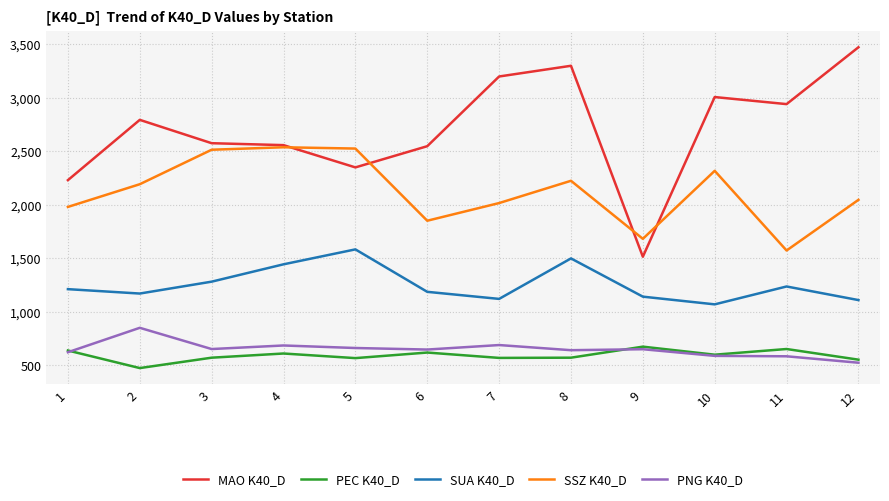

At which label is SSZ K40_D closest to 2054?

12